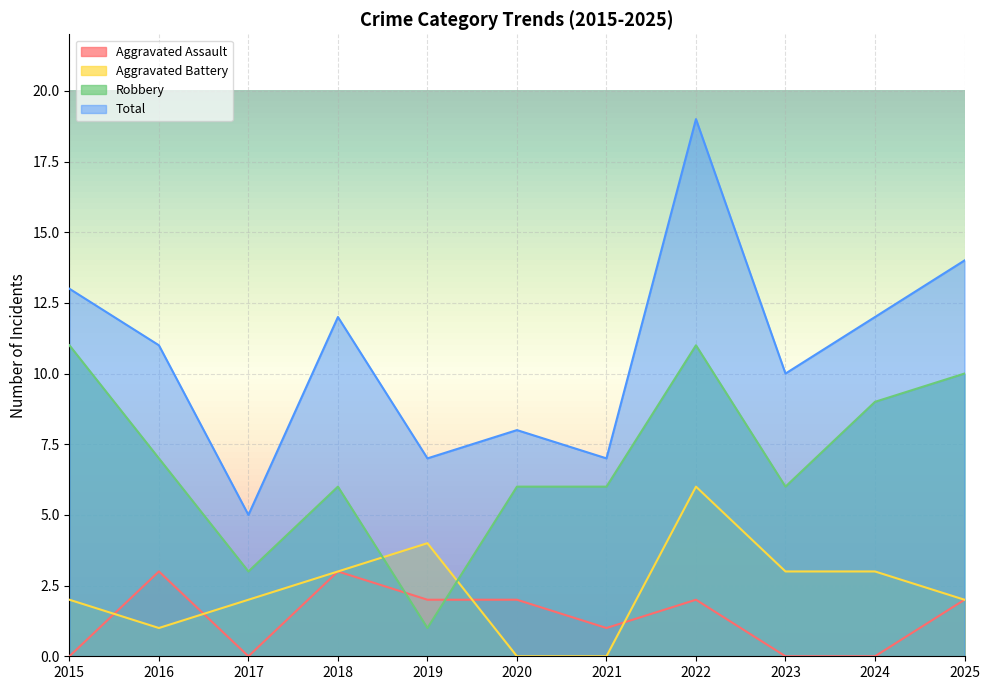

Does the chart display data point markers on the line(s)?

No